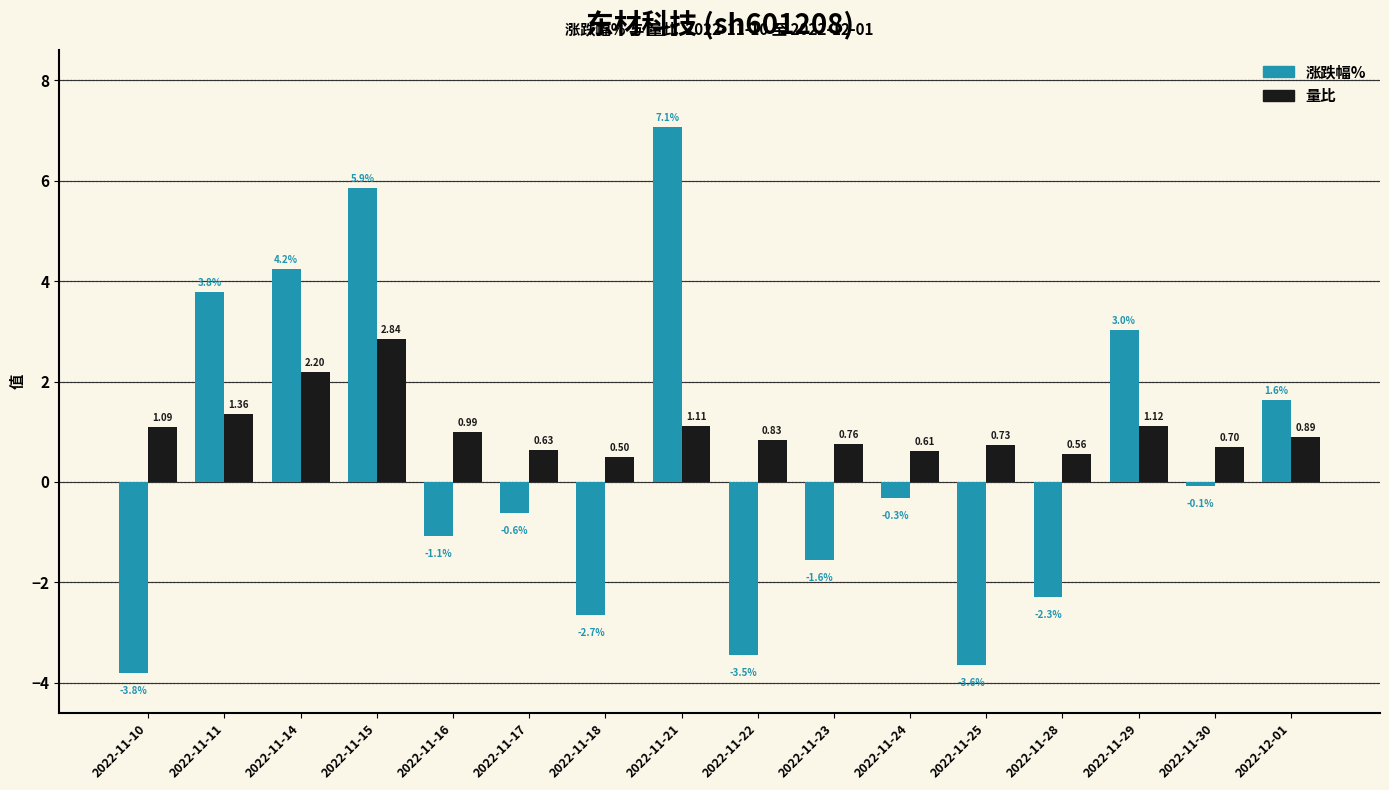

True or false: 涨跌幅% has a value of 6.5 at 2022-11-14.

False